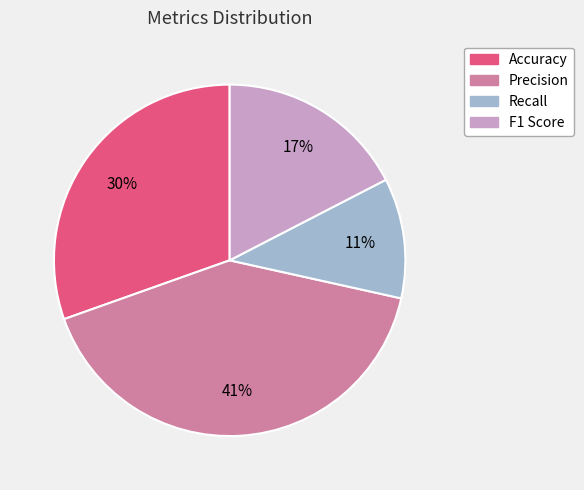

Combined, do Precision and Accuracy account for over 50%?

Yes